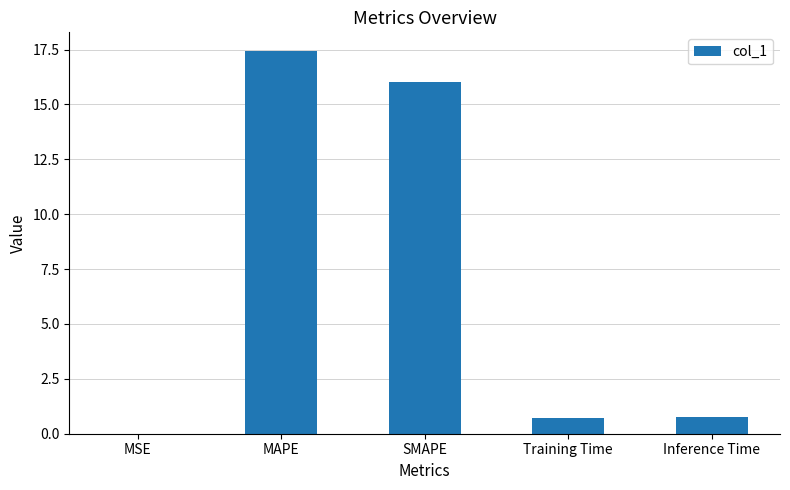

What is the sum of the values at Training Time and SMAPE?

16.7